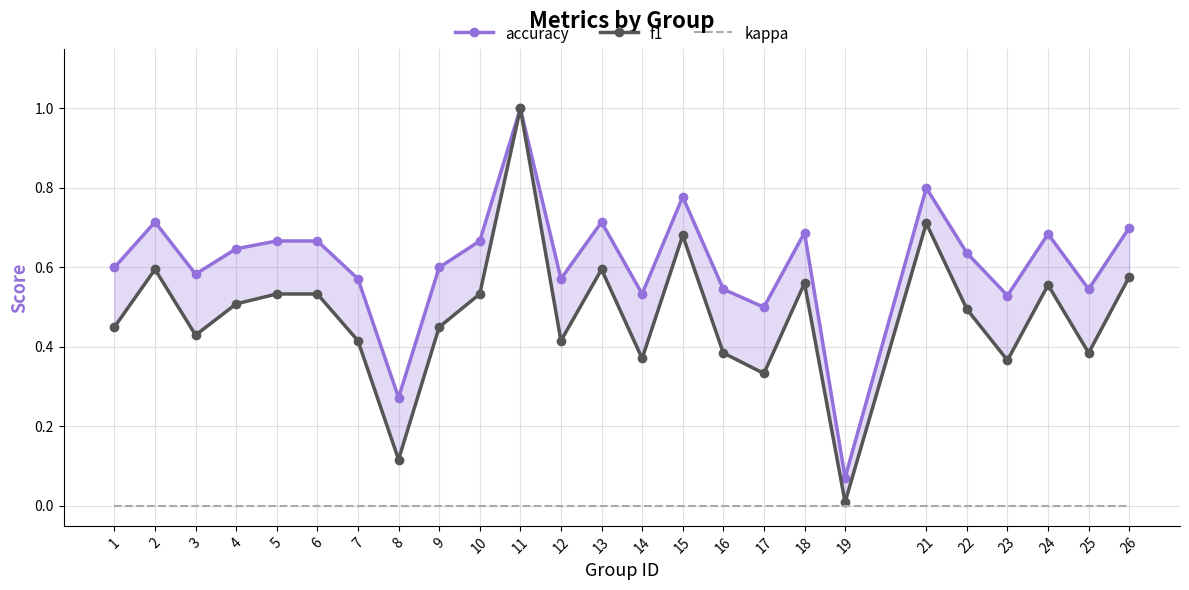

What is the value of the f1 point at the 17th from the left?

0.3